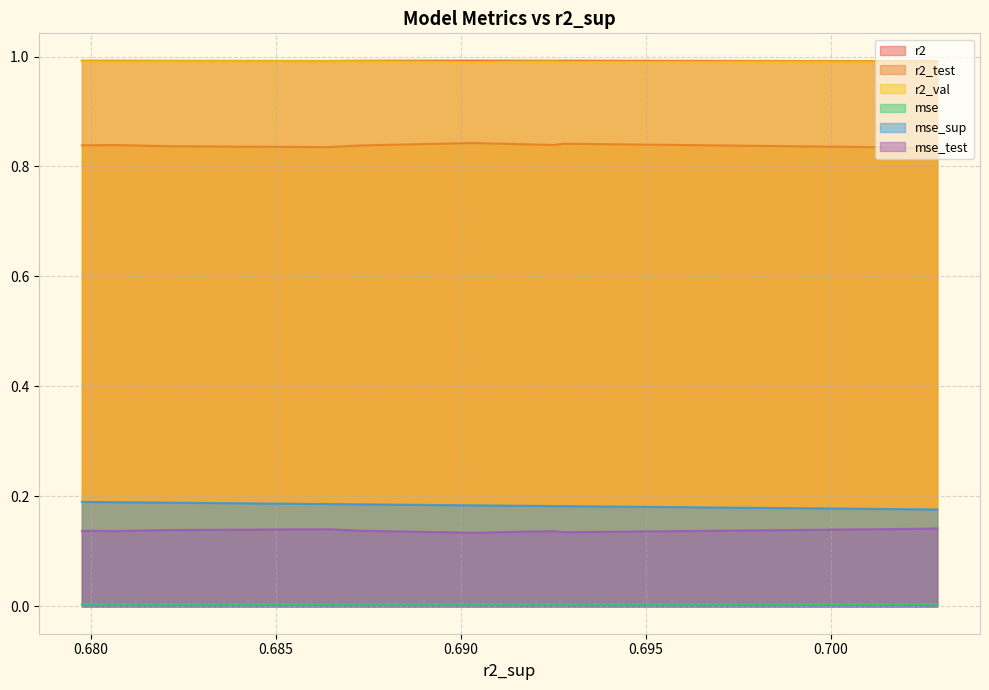

Which series has the largest total across all categories?

r2